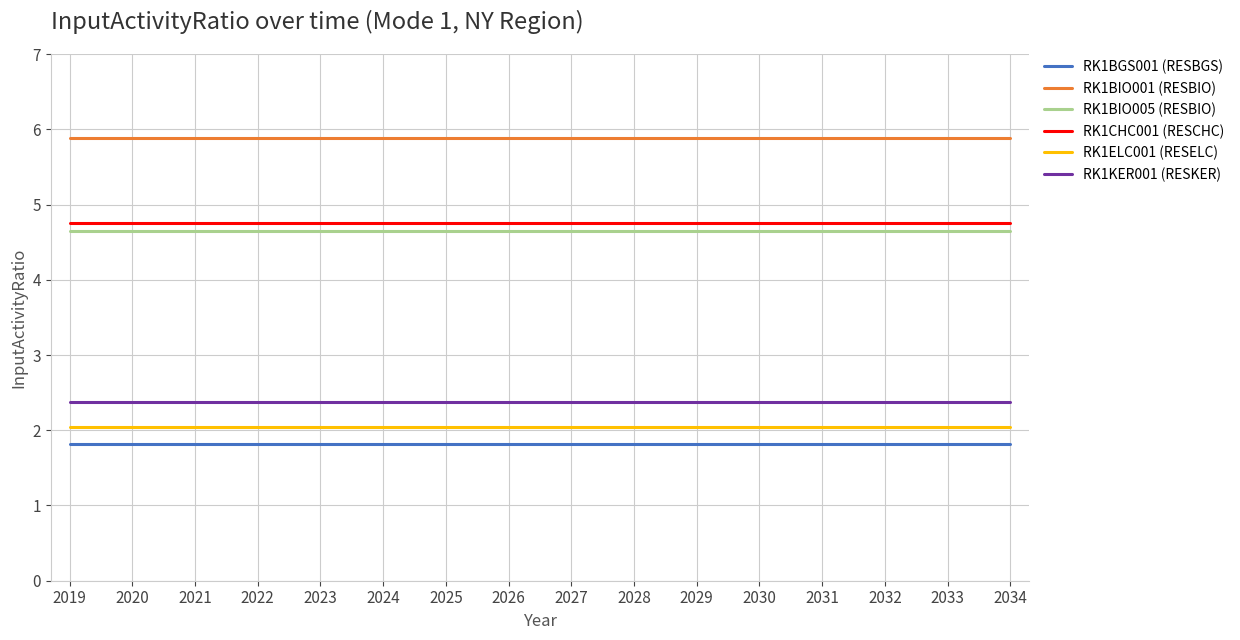

True or false: RK1BIO005 (RESBIO) and RK1CHC001 (RESCHC) intersect in this chart.

False